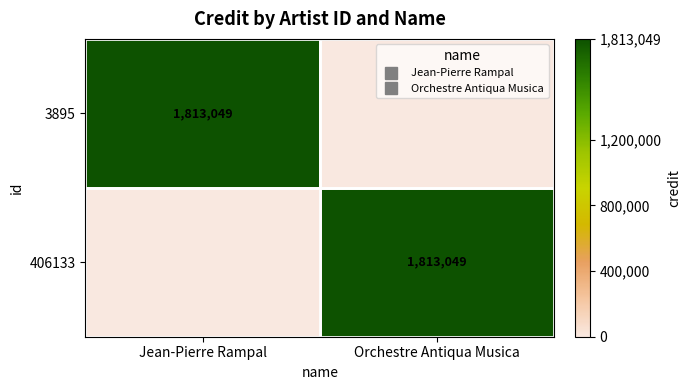

Is it true that 3895 equals 0 at Orchestre Antiqua Musica?

True